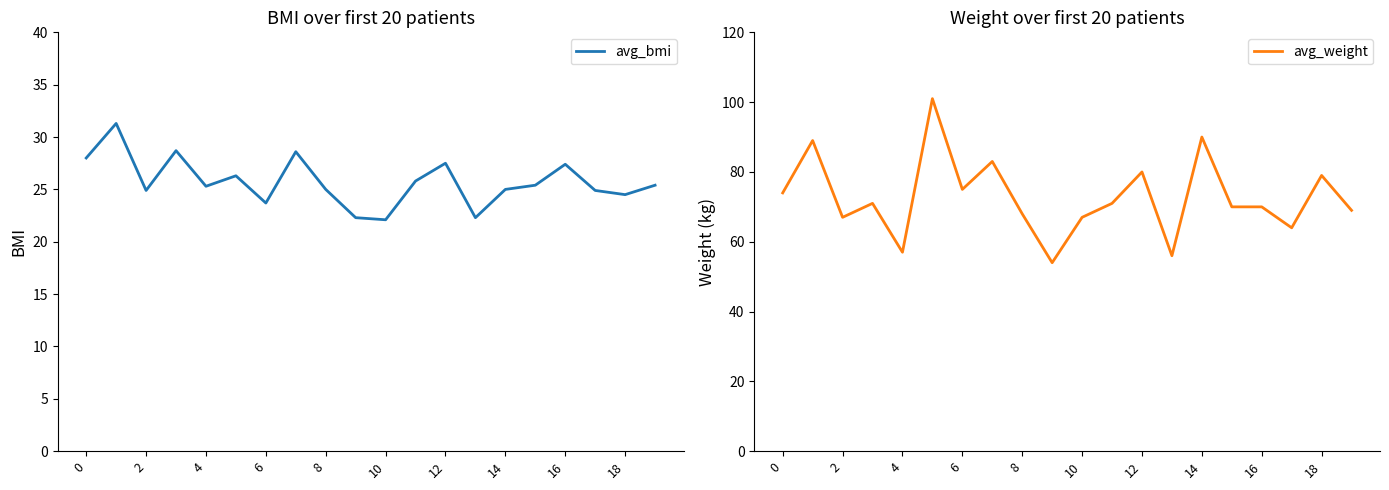

True or false: avg_weight has a value of 70 at 16.

True